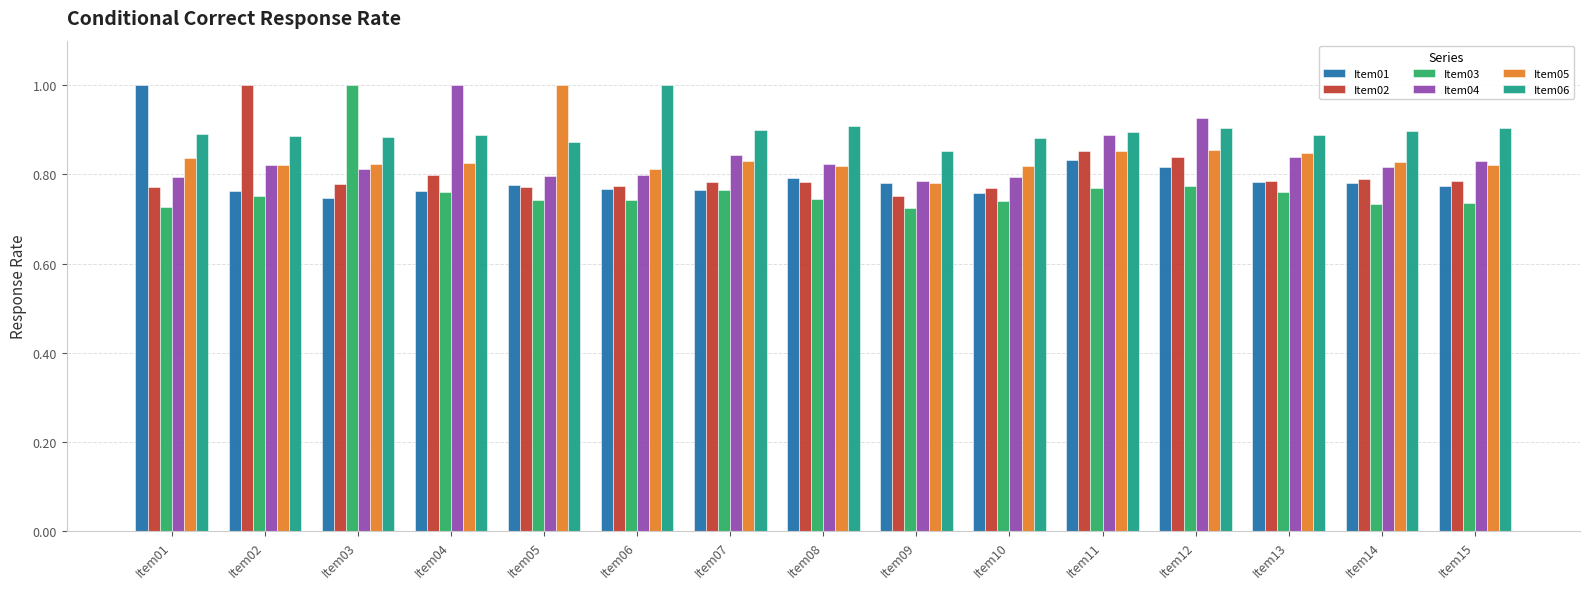

True or false: Item05 has a value of 0.8 at Item07.

True